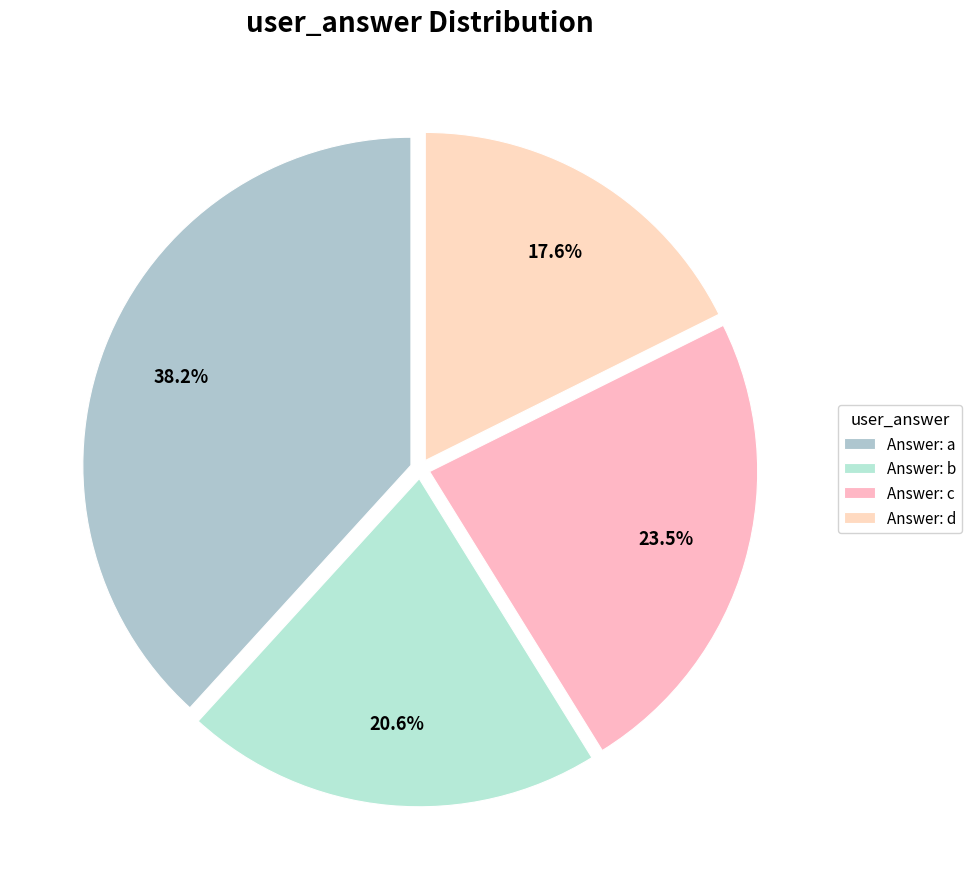

To the nearest percent, what is the average slice percentage?

25%